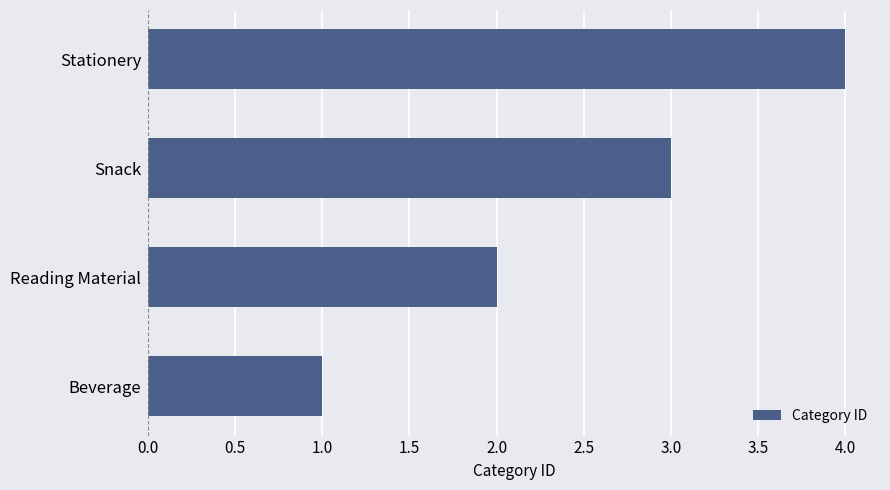

What is the maximum value shown in the chart?

4